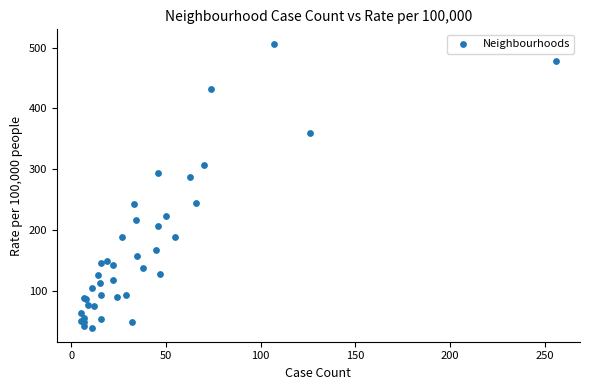

What Y value in the scatter plot is closest to 273?

287.2